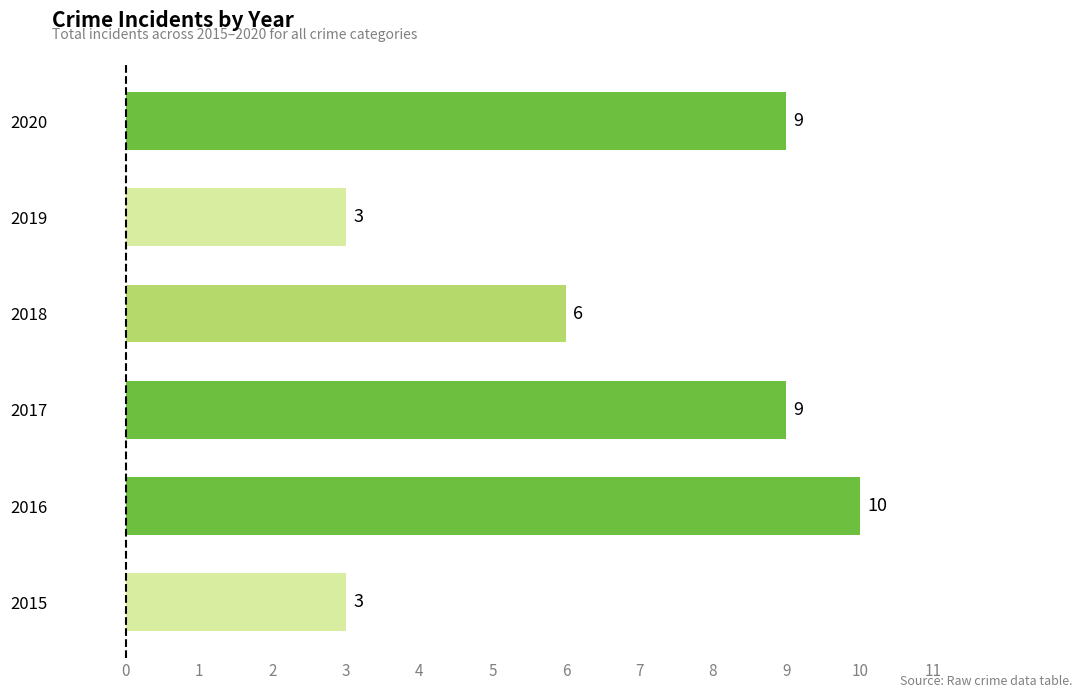

What is the minimum value shown in the chart?

3